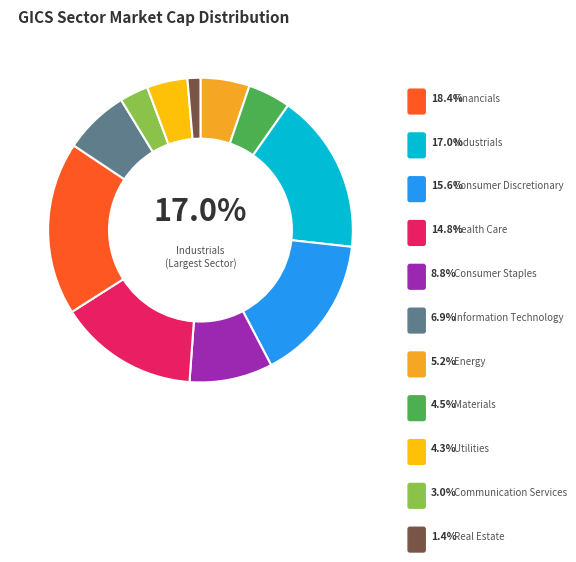

Is the sum of Energy and Industrials greater than half?

No